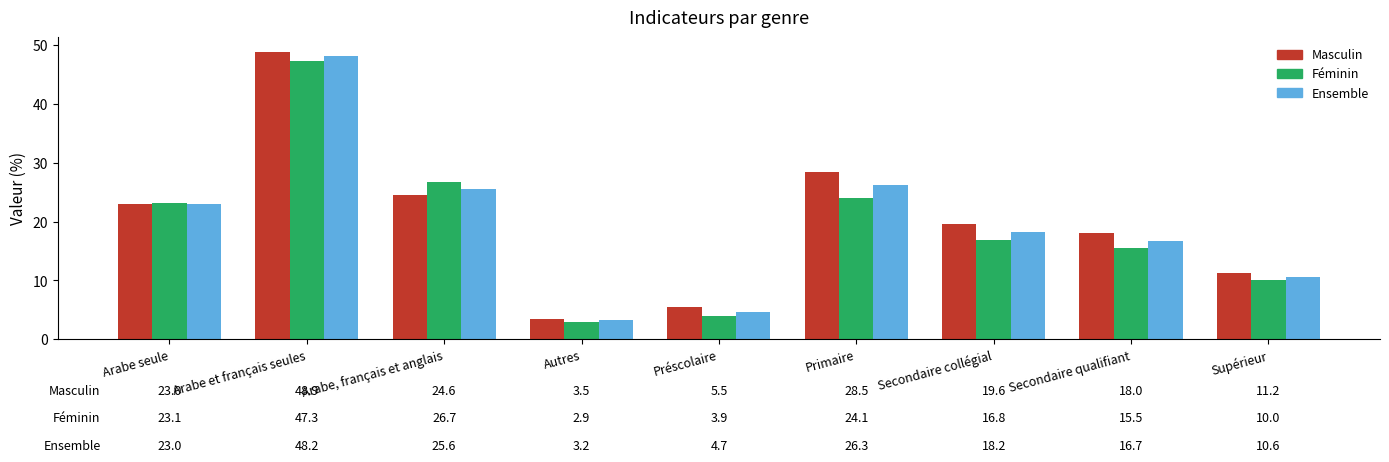

Is it true that Masculin equals 79.2 at Arabe et français seules?

False